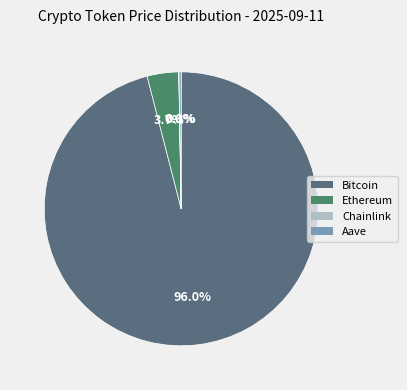

Rank the categories by value from highest to lowest.

Bitcoin, Ethereum, Aave, Chainlink